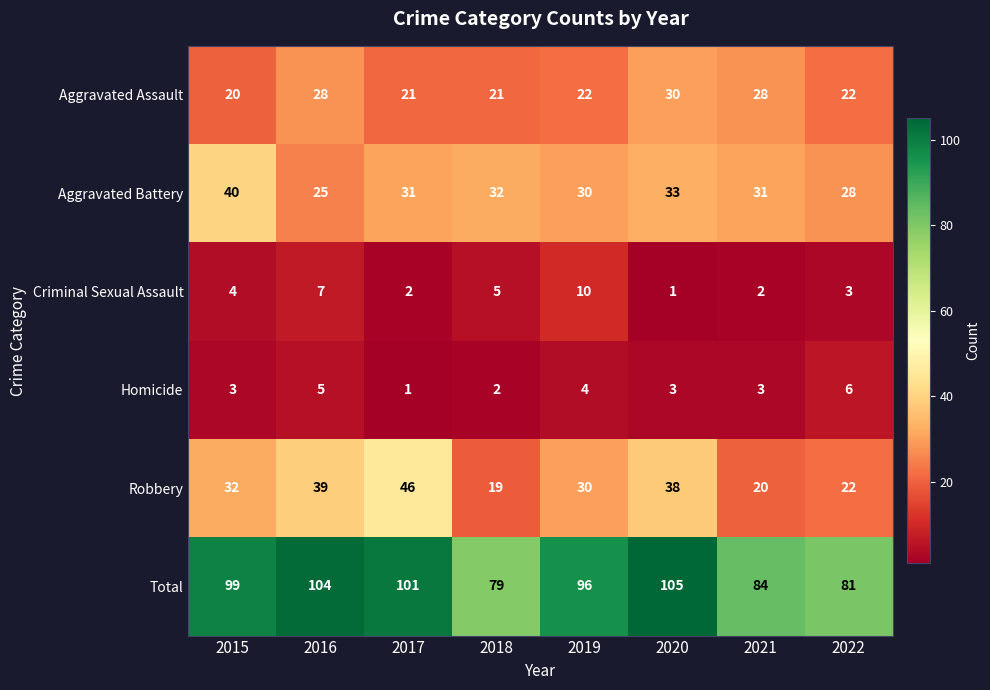

What is the difference between the highest and lowest values at 2016?

99